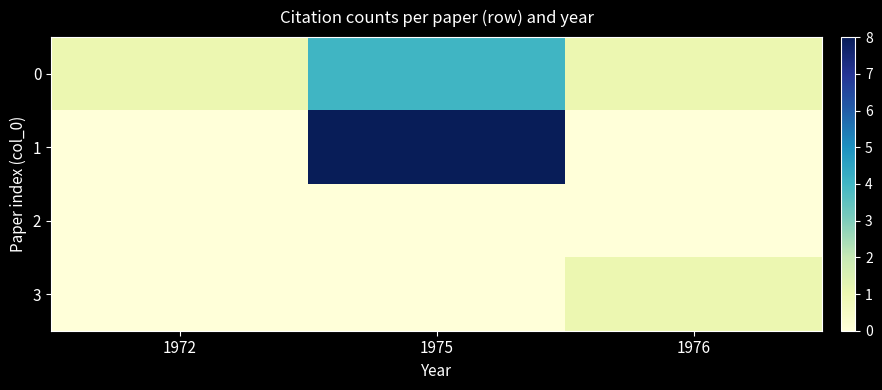

At which category is the sum across all series the highest?

1975